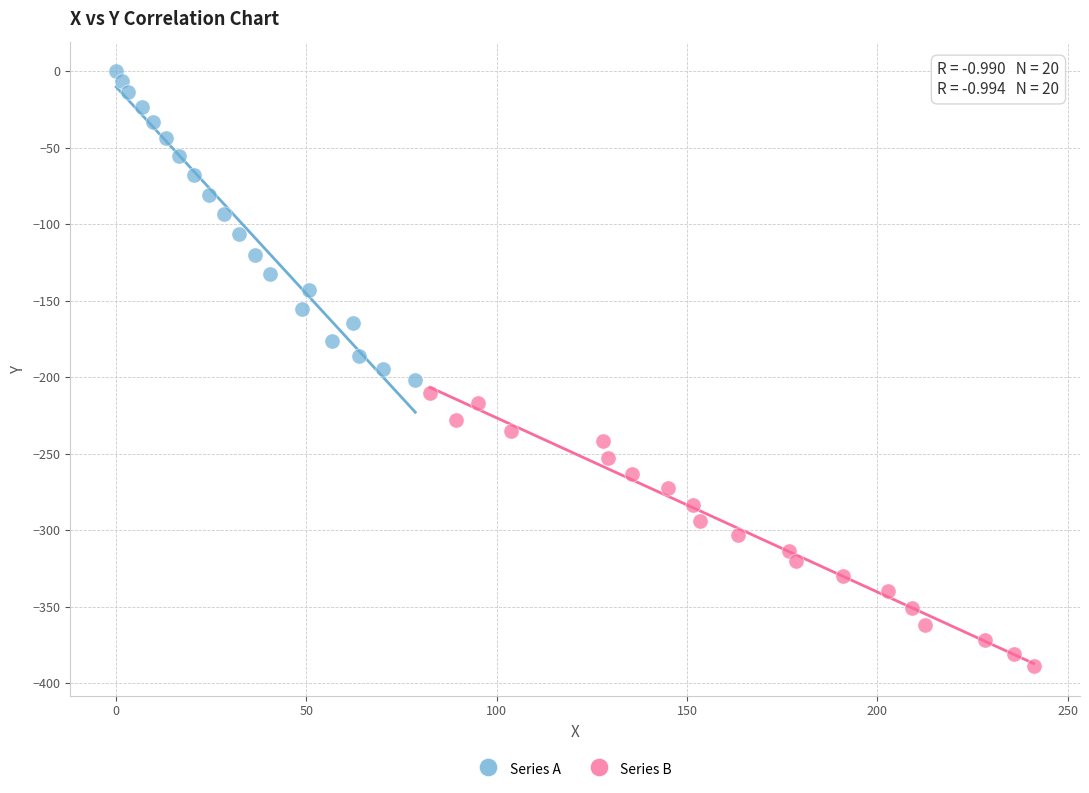

Which series contains the lowest Y value?

Series B